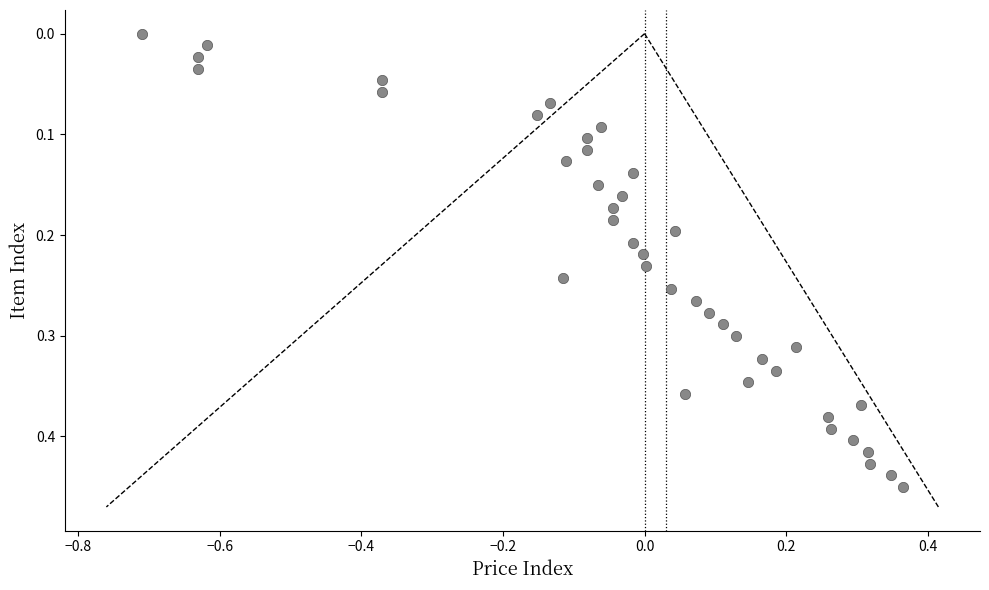

What is the range of X values (max minus min)?

1.1